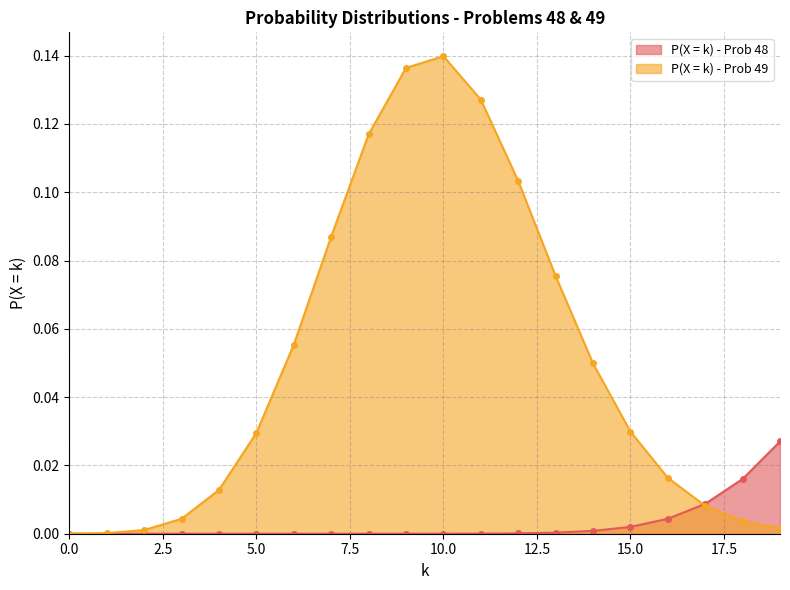

Reading left to right, transcribe all the data shown in this chart.

P(X = k) - Prob 48: 0.0	0.0	0.0	0.0	0.0	0.0	0.0	0.0	0.0	0.0	0.0	0.0	0.0	0.0	0.0	0.0	0.0	0.0	0.0	0.0
P(X = k) - Prob 49: 0.0	0.0	0.0	0.0	0.0	0.0	0.1	0.1	0.1	0.1	0.1	0.1	0.1	0.1	0.0	0.0	0.0	0.0	0.0	0.0